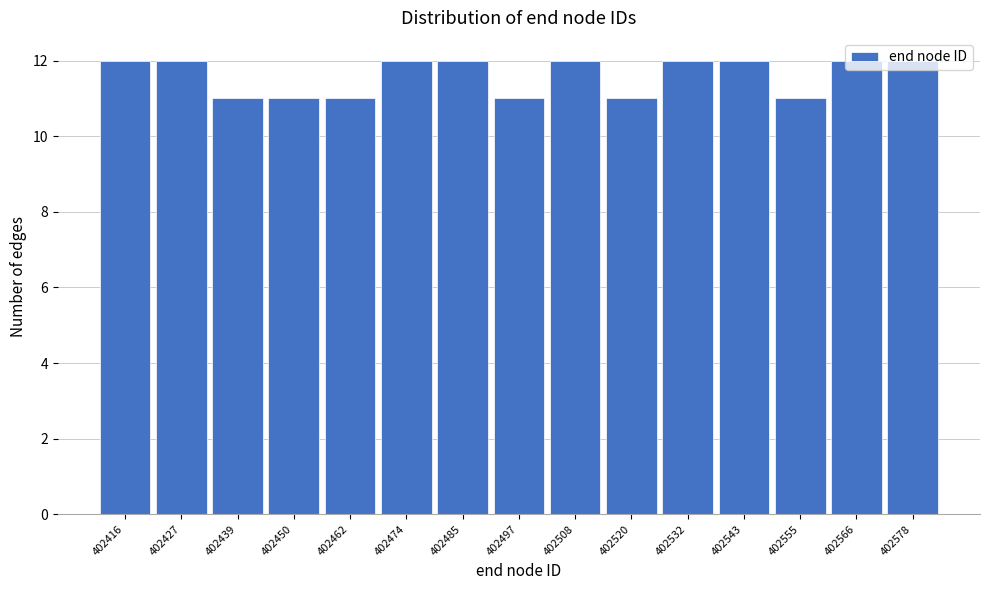

What is the sum of all values?

174